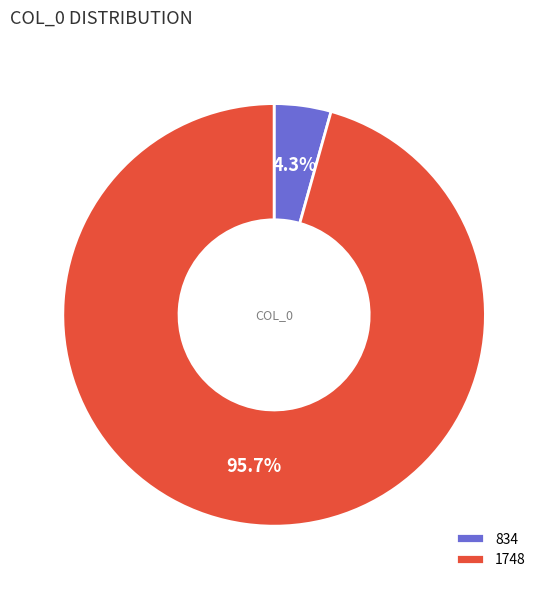

What is the total percentage of 1748 and 834?

100.0%